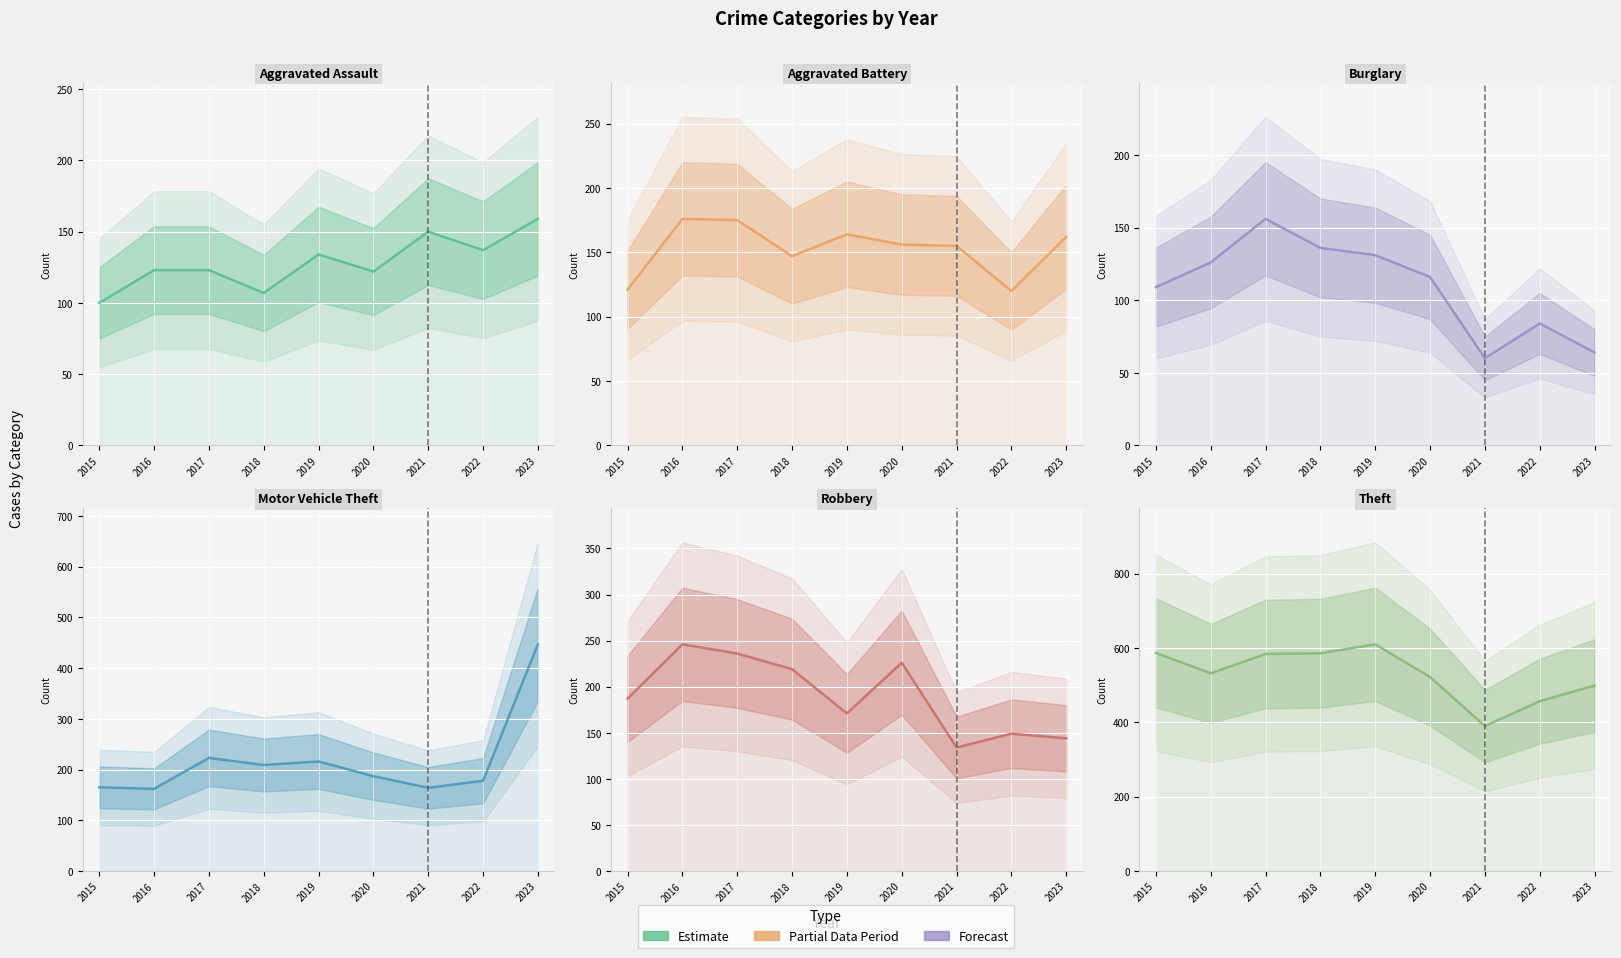

The Aggravated Battery series shows 156 at 2020. True or false?

True